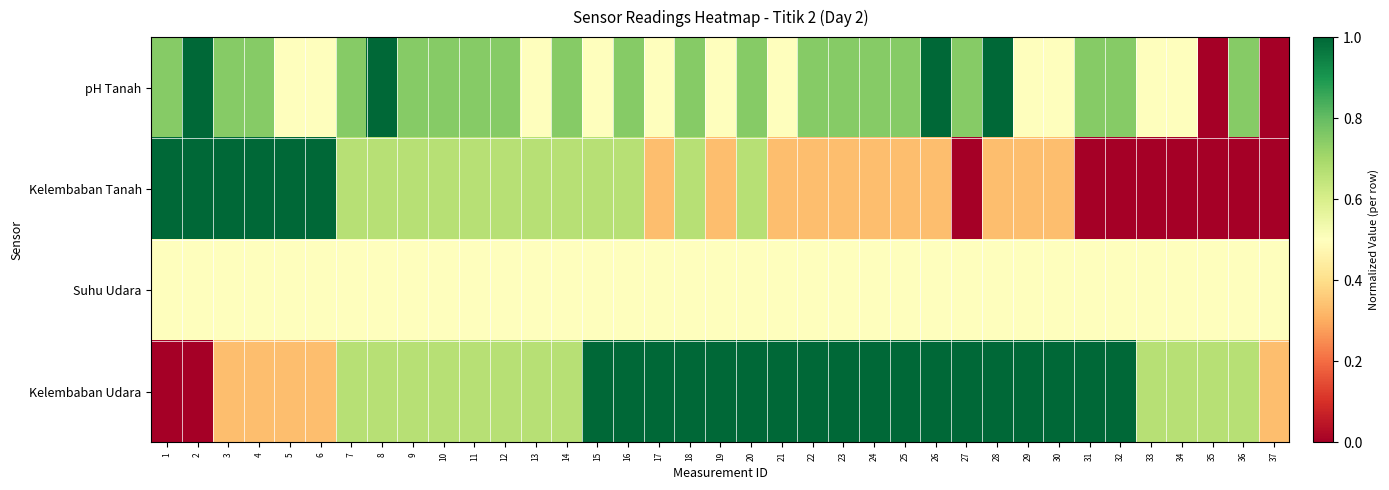

At how many categories does at least one series exceed 0?

37